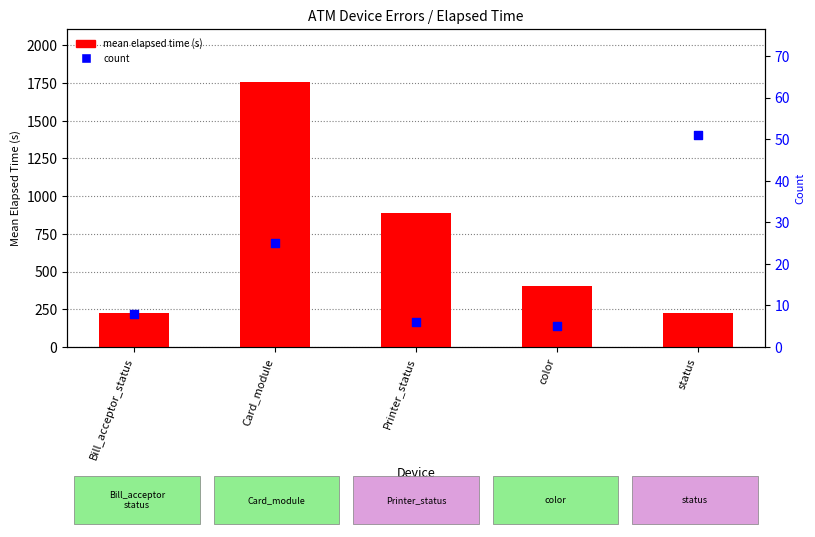

Which series has the largest total across all categories?

mean elapsed time (s)